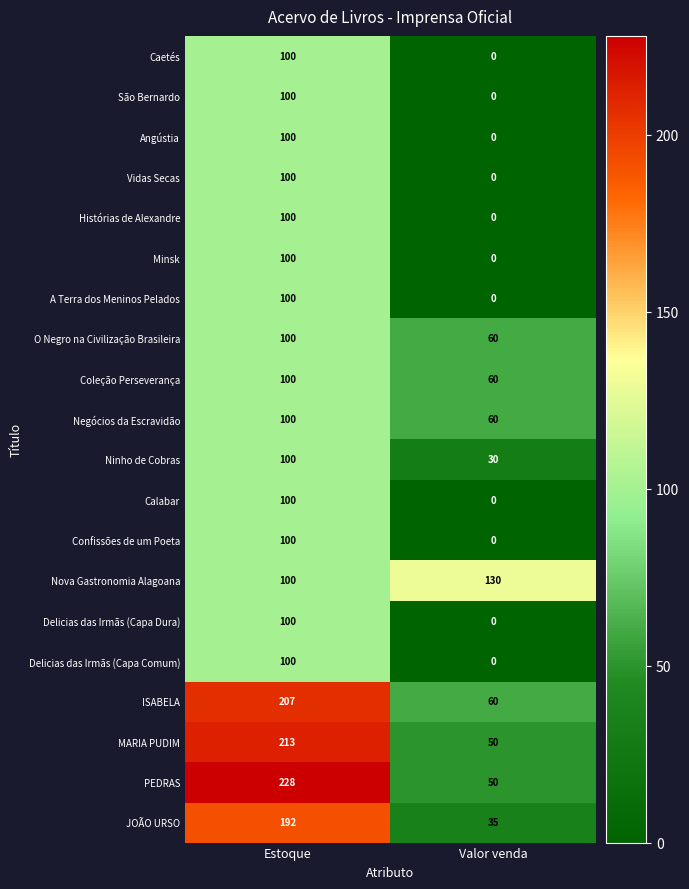

What is the difference between the maximum and minimum values in the Delicias das Irmãs (Capa Dura) series?

100